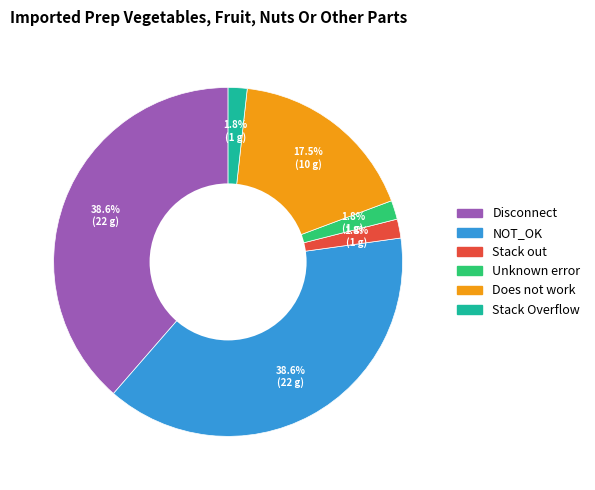

Count the number of slices in the pie.

6